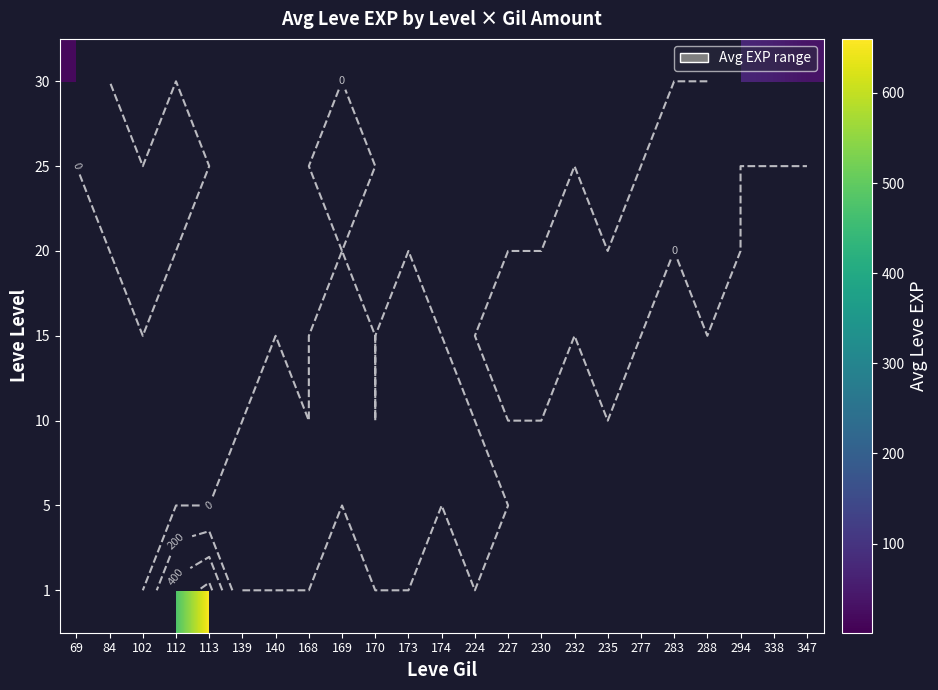

At which category does the chart reach its minimum across all series?

139